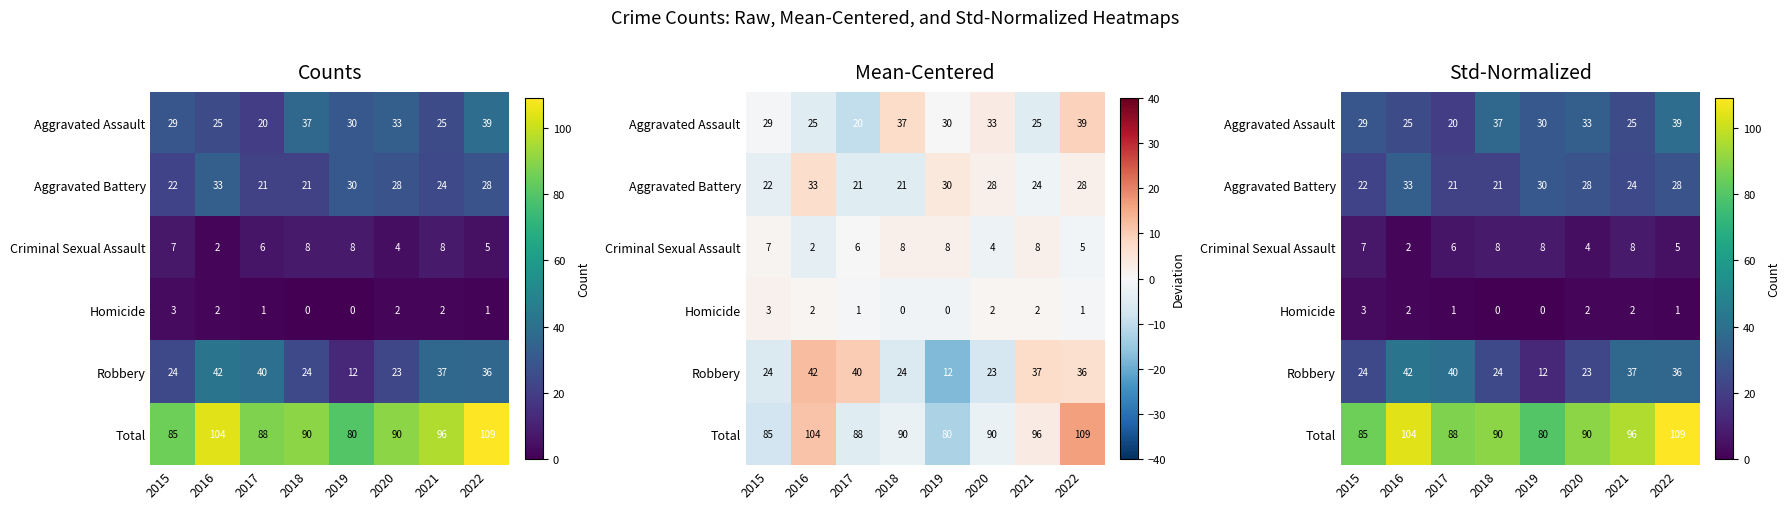

Which series has the widest spread of values?

Robbery